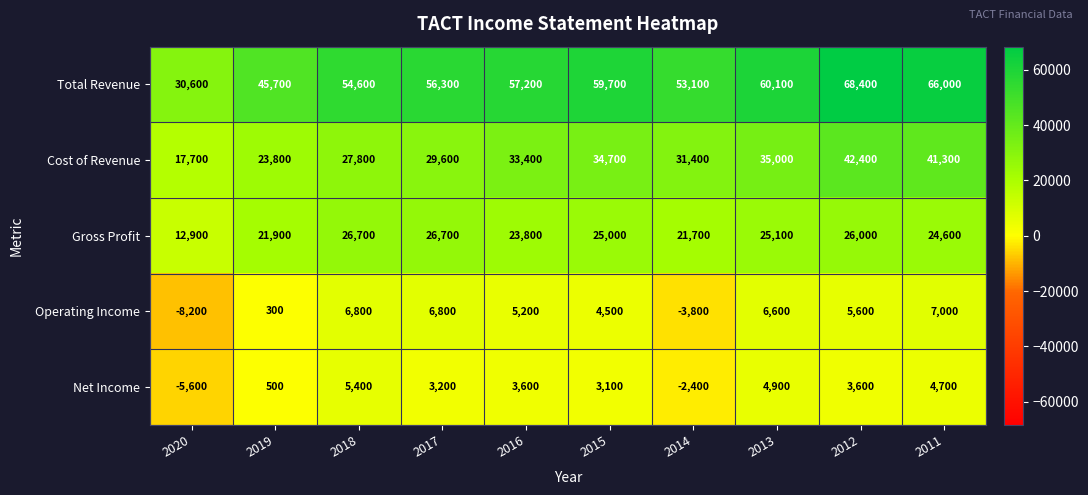

What is the difference between the highest and lowest values at 2013?

55200